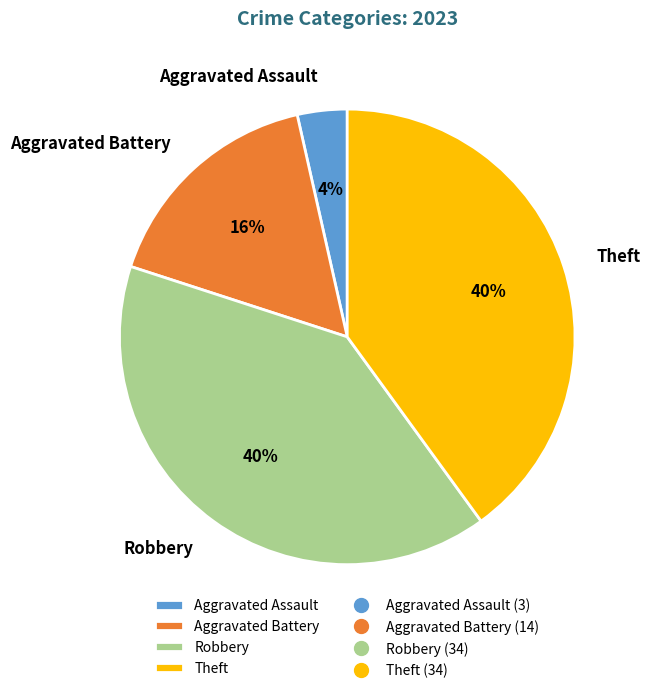

To the nearest percent, what percentage of the pie is Theft?

40%